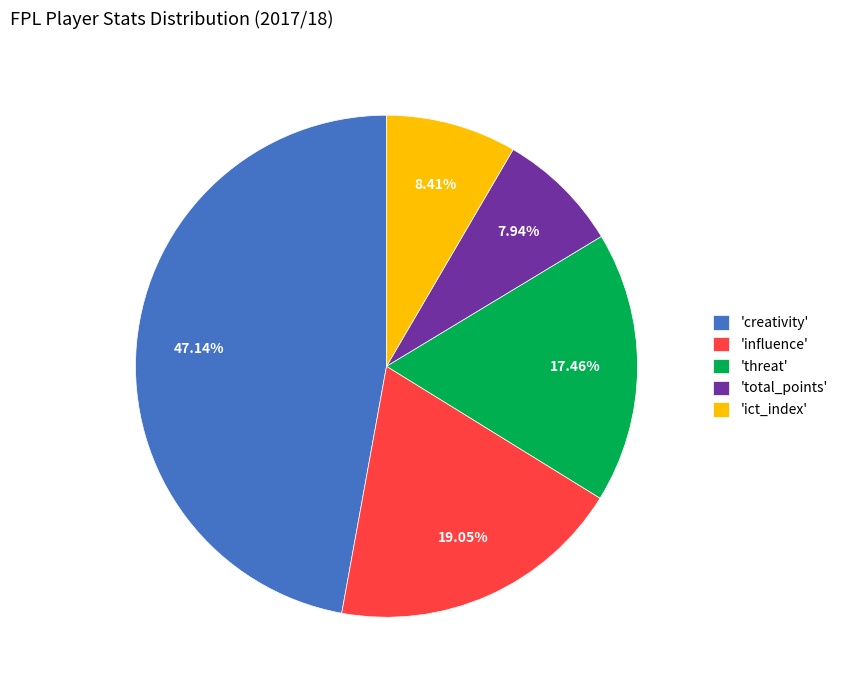

Is the sum of 'ict_index' and 'threat' greater than half?

No